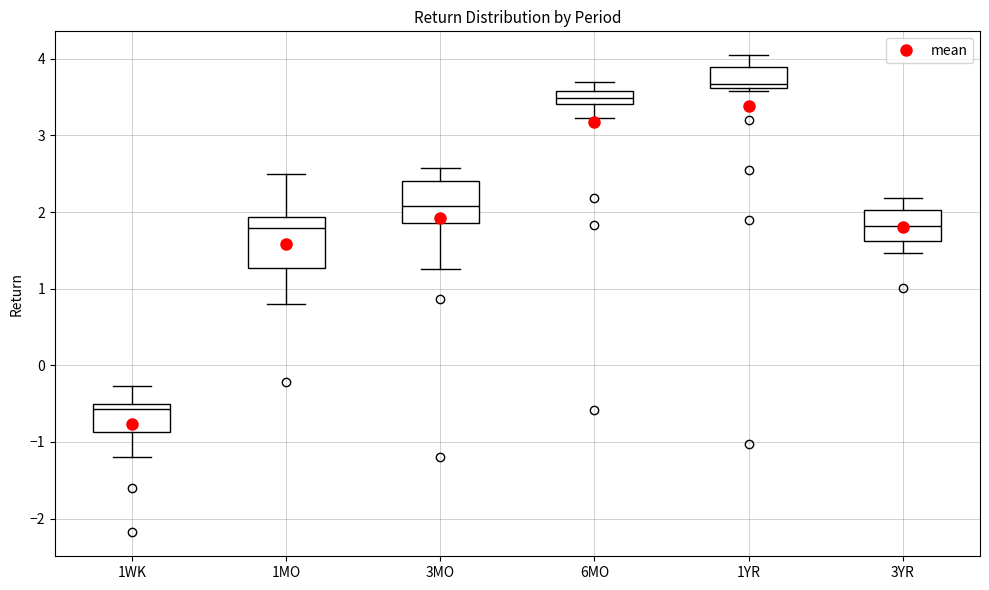

Reading left to right, read every box against the y-axis: the position of its median line, the range the box covers, and the ends of its whiskers. The values are not printed on the chart, so give them approximately, as read against the axis.

1WK: median -0.6, box -0.9 to -0.5, whiskers -1.2 to -0.3
1MO: median 1.8, box 1.3 to 1.9, whiskers 0.8 to 2.5
3MO: median 2.1, box 1.9 to 2.4, whiskers 1.3 to 2.6
6MO: median 3.5, box 3.4 to 3.6, whiskers 3.2 to 3.7
1YR: median 3.7, box 3.6 to 3.9, whiskers 3.6 (just below the box's lower edge) to 4.0
3YR: median 1.8, box 1.6 to 2.0, whiskers 1.5 to 2.2